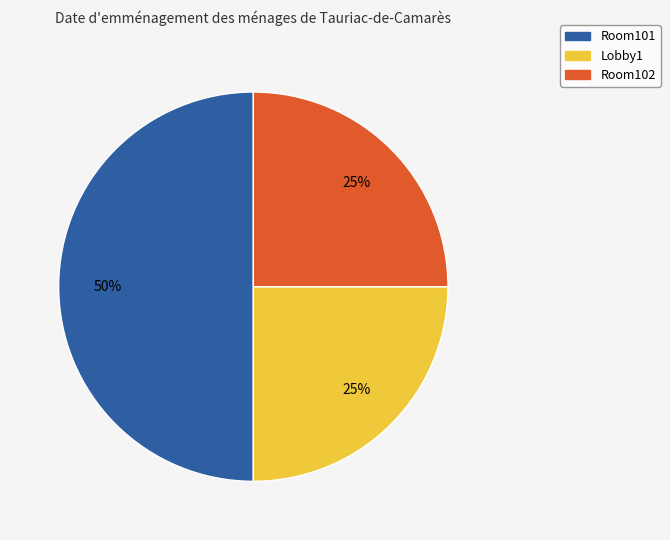

Does Lobby1 represent more than half of the total?

No